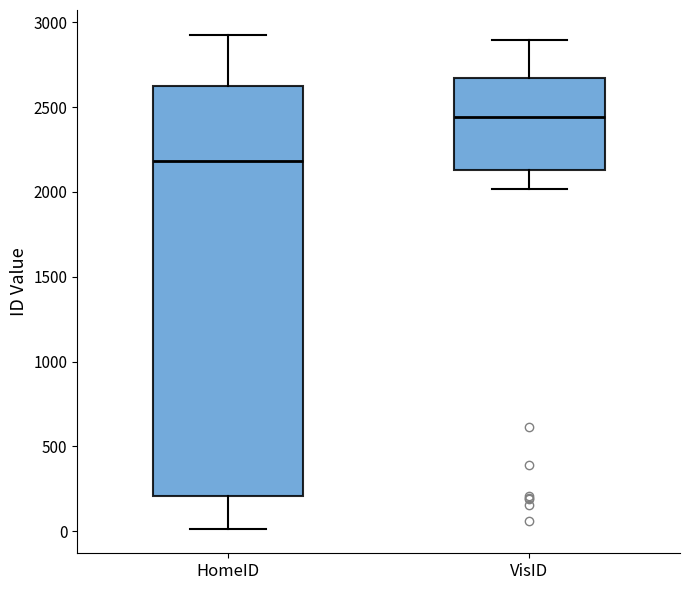

Reading left to right, read every box against the y-axis: the position of its median line, the range the box covers, and the ends of its whiskers. The values are not printed on the chart, so give them approximately, as read against the axis.

HomeID: median 2200, box 200 to 2650, whiskers 0 to 2950
VisID: median 2450, box 2150 to 2650, whiskers 2000 to 2900